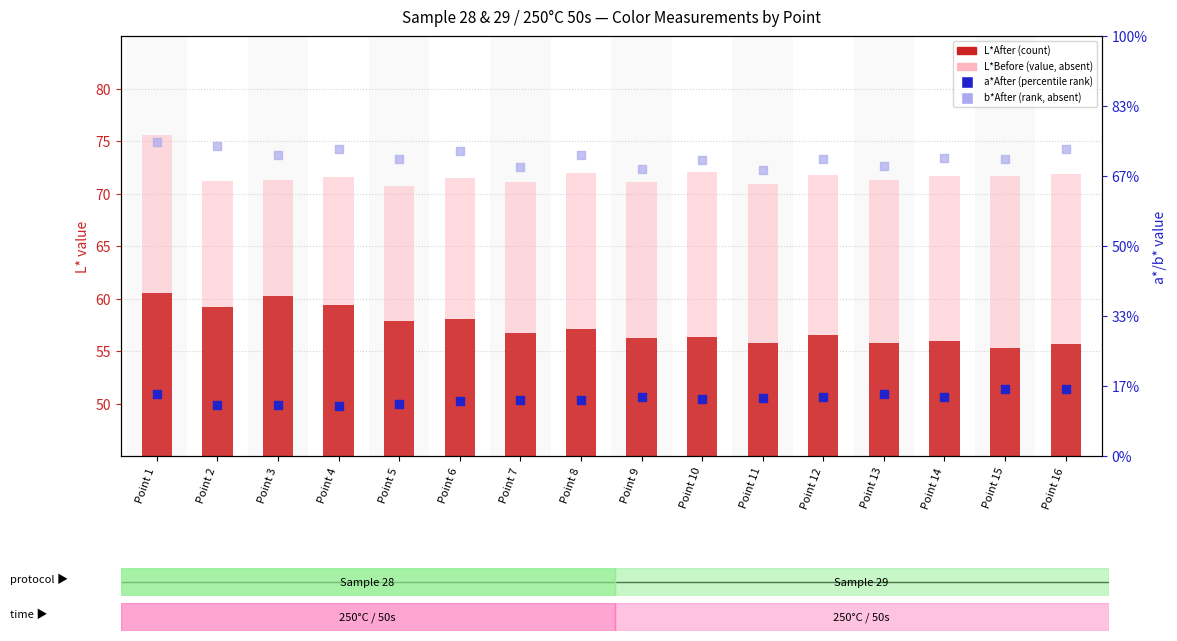

Is the value of b*After (rank, absent) at Point 14 greater than the value of a*After (percentile rank) at Point 7?

Yes